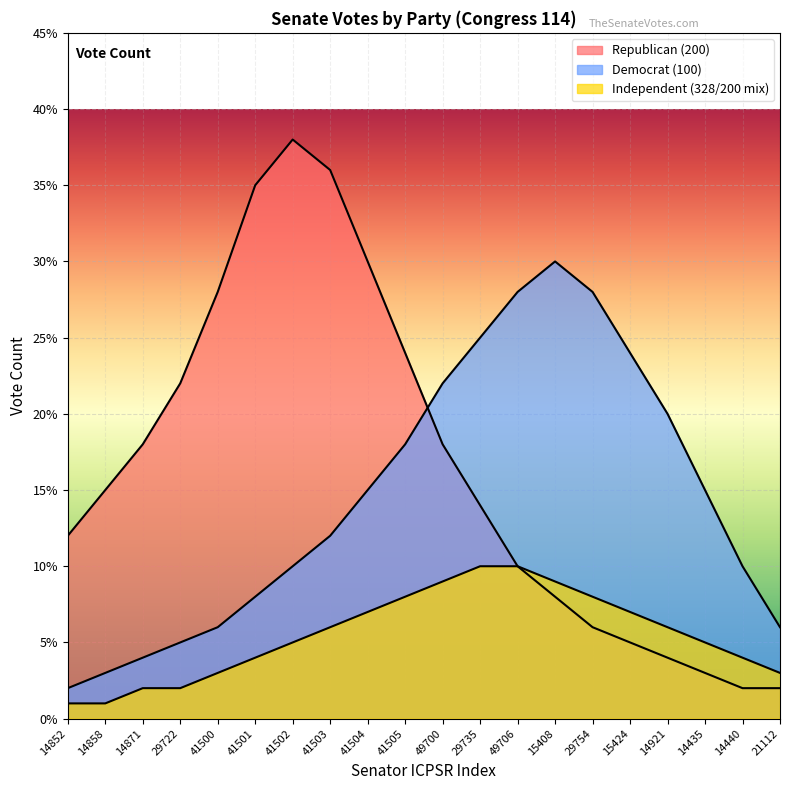

List the series in order of their peak value, highest first.

Republican (200), Democrat (100), Independent (328/200 mix)